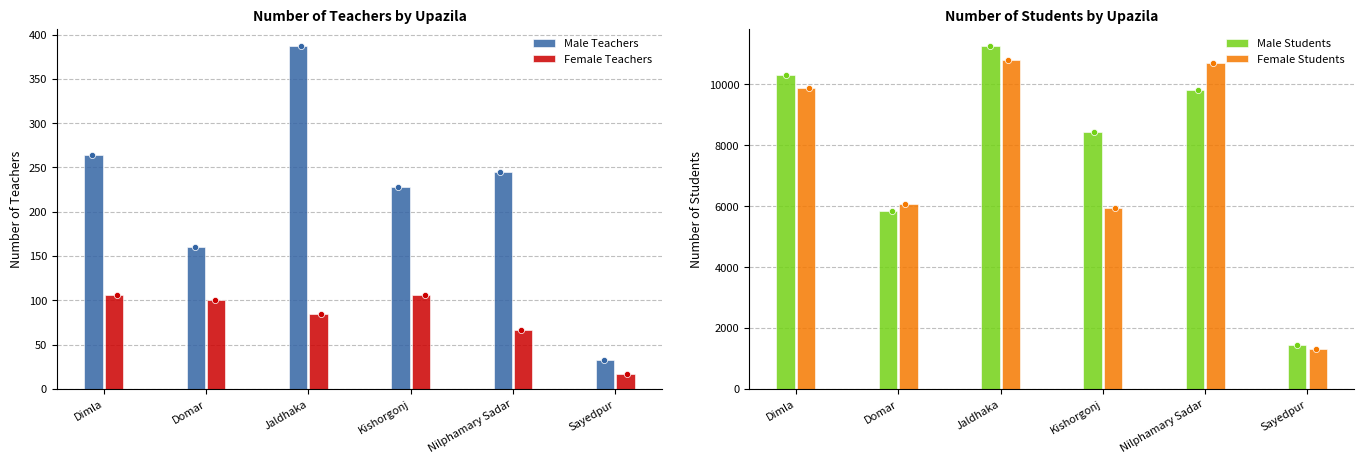

Which series reaches the minimum Y coordinate?

Female Teachers